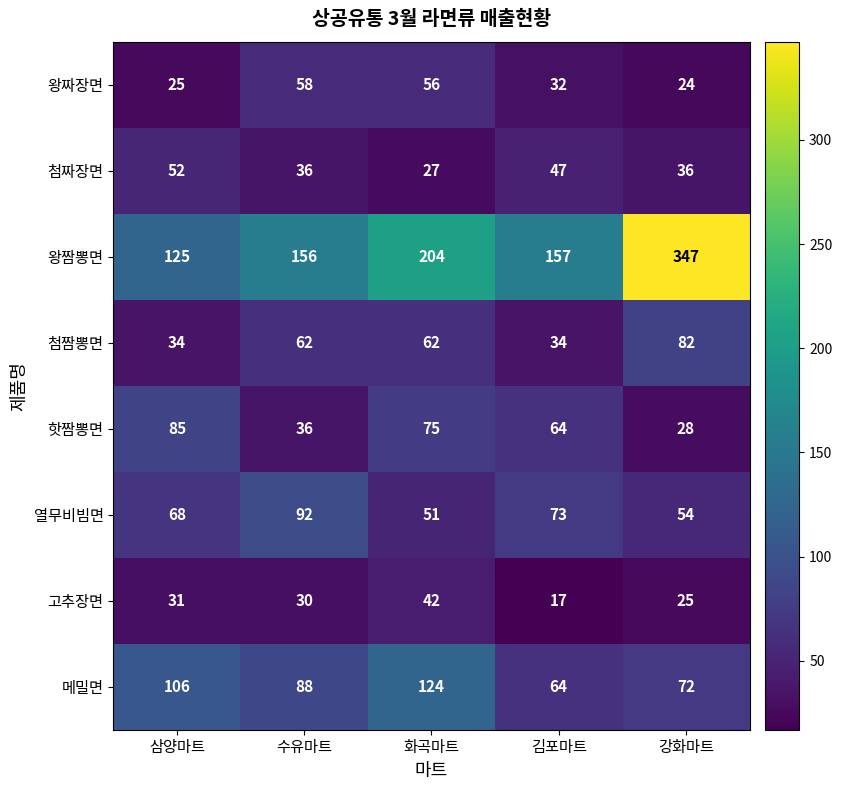

What is the sum of all 메밀면 values?

454